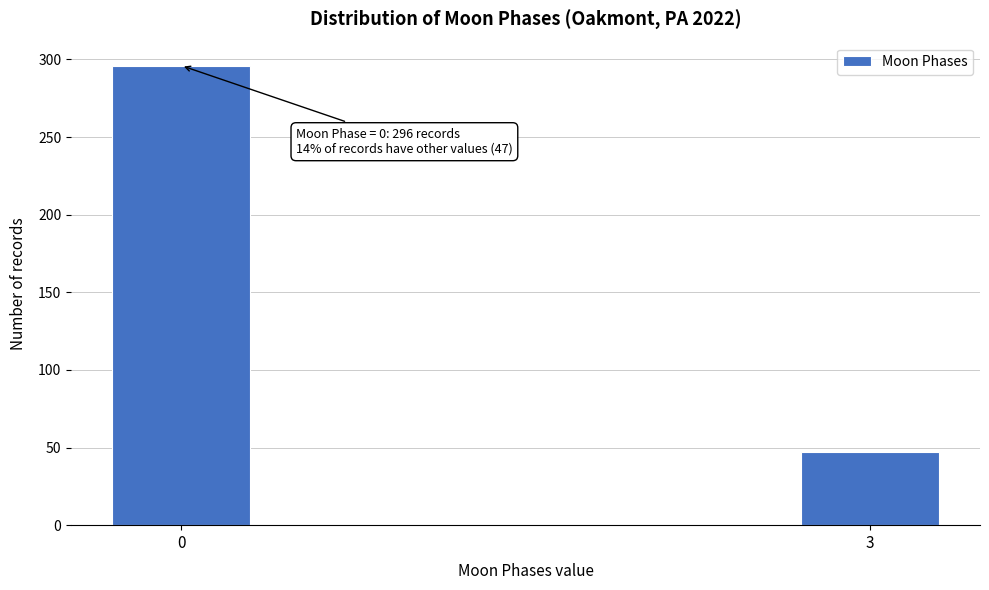

Reading left to right, extract all data points from this chart.

296	47